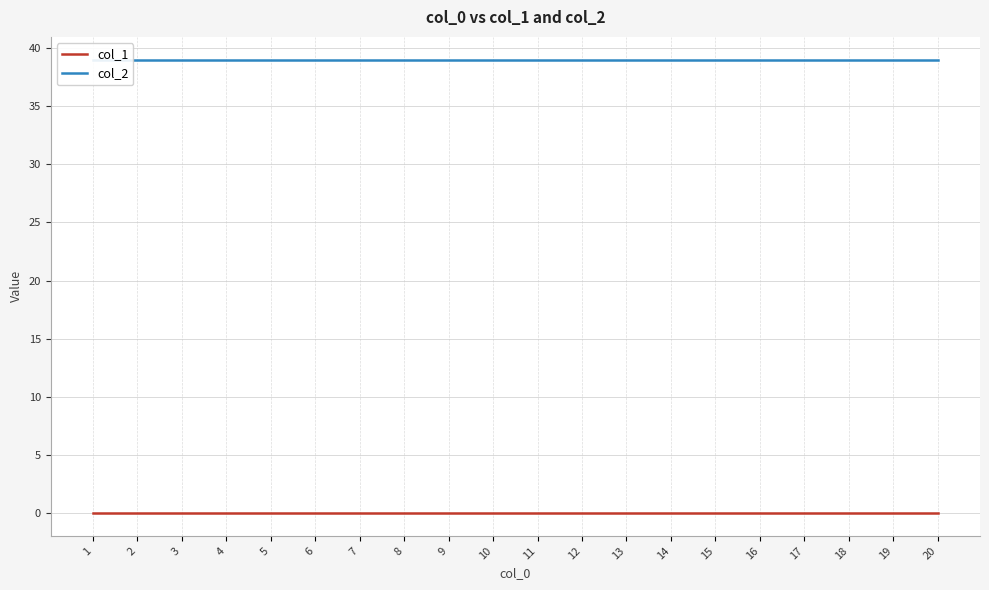

Which category has the lowest value across all series?

1